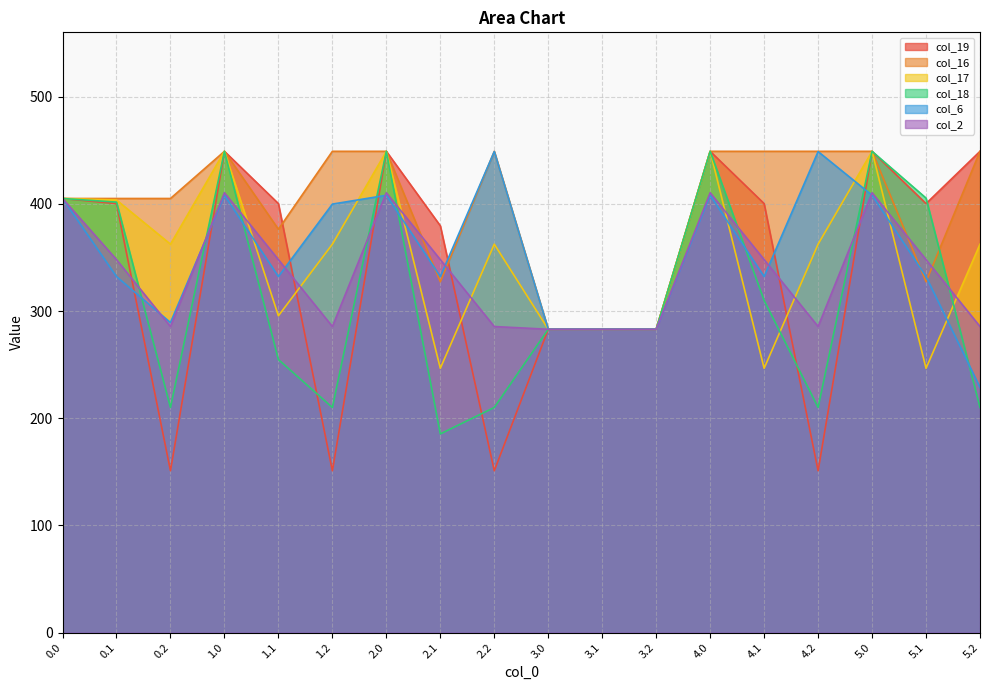

Does the chart have visible grid lines?

Yes